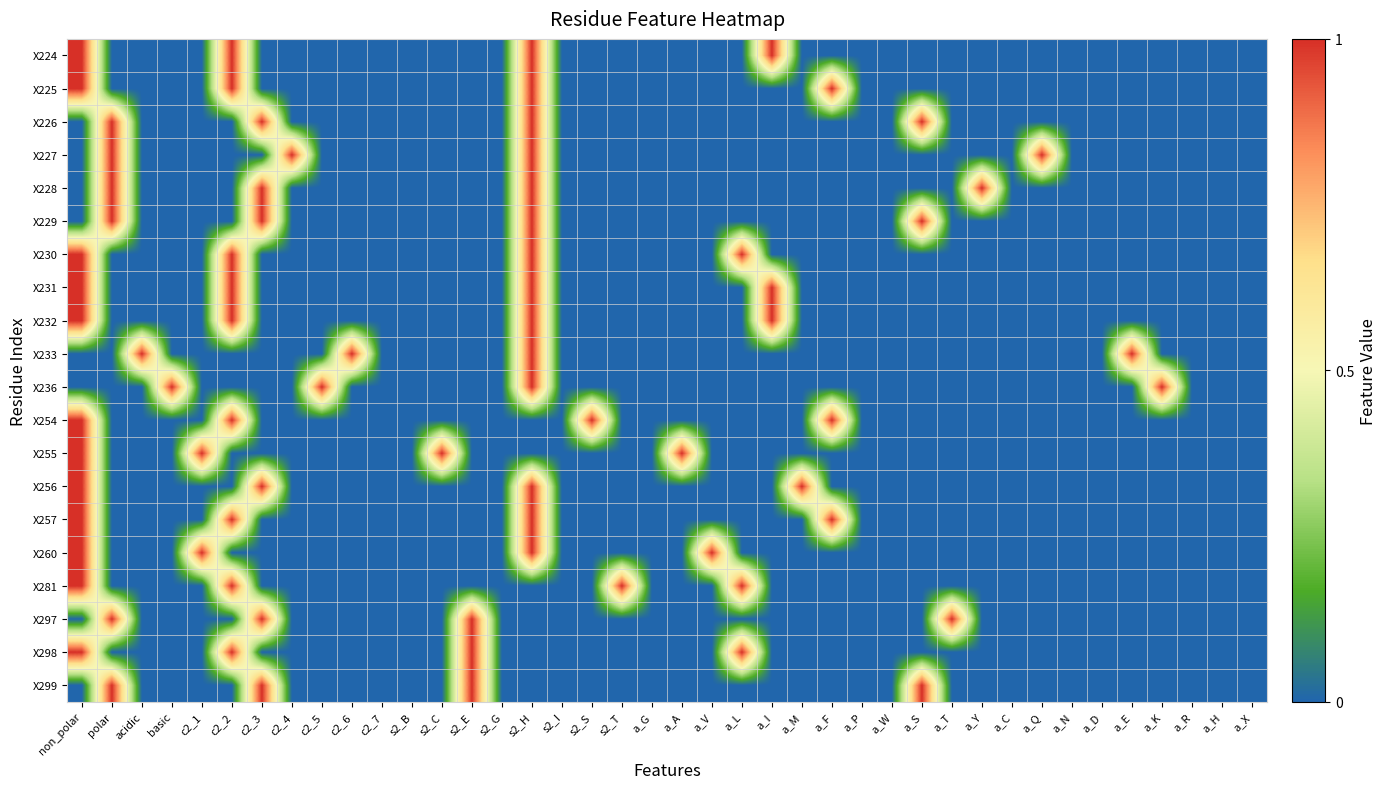

Reading right to left, what are all the values shown in this chart?

X224: a_X=0	a_H=0	a_R=0	a_K=0	a_E=0	a_D=0	a_N=0	a_Q=0	a_C=0	a_Y=0	a_T=0	a_S=0	a_W=0	a_P=0	a_F=0	a_M=0	a_I=1	a_L=0	a_V=0	a_A=0	a_G=0	s2_T=0	s2_S=0	s2_I=0	s2_H=1	s2_G=0	s2_E=0	s2_C=0	s2_B=0	c2_7=0	c2_6=0	c2_5=0	c2_4=0	c2_3=0	c2_2=1	c2_1=0	basic=0	acidic=0	polar=0	non_polar=1
X225: a_X=0	a_H=0	a_R=0	a_K=0	a_E=0	a_D=0	a_N=0	a_Q=0	a_C=0	a_Y=0	a_T=0	a_S=0	a_W=0	a_P=0	a_F=1	a_M=0	a_I=0	a_L=0	a_V=0	a_A=0	a_G=0	s2_T=0	s2_S=0	s2_I=0	s2_H=1	s2_G=0	s2_E=0	s2_C=0	s2_B=0	c2_7=0	c2_6=0	c2_5=0	c2_4=0	c2_3=0	c2_2=1	c2_1=0	basic=0	acidic=0	polar=0	non_polar=1
X226: a_X=0	a_H=0	a_R=0	a_K=0	a_E=0	a_D=0	a_N=0	a_Q=0	a_C=0	a_Y=0	a_T=0	a_S=1	a_W=0	a_P=0	a_F=0	a_M=0	a_I=0	a_L=0	a_V=0	a_A=0	a_G=0	s2_T=0	s2_S=0	s2_I=0	s2_H=1	s2_G=0	s2_E=0	s2_C=0	s2_B=0	c2_7=0	c2_6=0	c2_5=0	c2_4=0	c2_3=1	c2_2=0	c2_1=0	basic=0	acidic=0	polar=1	non_polar=0
X227: a_X=0	a_H=0	a_R=0	a_K=0	a_E=0	a_D=0	a_N=0	a_Q=1	a_C=0	a_Y=0	a_T=0	a_S=0	a_W=0	a_P=0	a_F=0	a_M=0	a_I=0	a_L=0	a_V=0	a_A=0	a_G=0	s2_T=0	s2_S=0	s2_I=0	s2_H=1	s2_G=0	s2_E=0	s2_C=0	s2_B=0	c2_7=0	c2_6=0	c2_5=0	c2_4=1	c2_3=0	c2_2=0	c2_1=0	basic=0	acidic=0	polar=1	non_polar=0
X228: a_X=0	a_H=0	a_R=0	a_K=0	a_E=0	a_D=0	a_N=0	a_Q=0	a_C=0	a_Y=1	a_T=0	a_S=0	a_W=0	a_P=0	a_F=0	a_M=0	a_I=0	a_L=0	a_V=0	a_A=0	a_G=0	s2_T=0	s2_S=0	s2_I=0	s2_H=1	s2_G=0	s2_E=0	s2_C=0	s2_B=0	c2_7=0	c2_6=0	c2_5=0	c2_4=0	c2_3=1	c2_2=0	c2_1=0	basic=0	acidic=0	polar=1	non_polar=0
X229: a_X=0	a_H=0	a_R=0	a_K=0	a_E=0	a_D=0	a_N=0	a_Q=0	a_C=0	a_Y=0	a_T=0	a_S=1	a_W=0	a_P=0	a_F=0	a_M=0	a_I=0	a_L=0	a_V=0	a_A=0	a_G=0	s2_T=0	s2_S=0	s2_I=0	s2_H=1	s2_G=0	s2_E=0	s2_C=0	s2_B=0	c2_7=0	c2_6=0	c2_5=0	c2_4=0	c2_3=1	c2_2=0	c2_1=0	basic=0	acidic=0	polar=1	non_polar=0
X230: a_X=0	a_H=0	a_R=0	a_K=0	a_E=0	a_D=0	a_N=0	a_Q=0	a_C=0	a_Y=0	a_T=0	a_S=0	a_W=0	a_P=0	a_F=0	a_M=0	a_I=0	a_L=1	a_V=0	a_A=0	a_G=0	s2_T=0	s2_S=0	s2_I=0	s2_H=1	s2_G=0	s2_E=0	s2_C=0	s2_B=0	c2_7=0	c2_6=0	c2_5=0	c2_4=0	c2_3=0	c2_2=1	c2_1=0	basic=0	acidic=0	polar=0	non_polar=1
X231: a_X=0	a_H=0	a_R=0	a_K=0	a_E=0	a_D=0	a_N=0	a_Q=0	a_C=0	a_Y=0	a_T=0	a_S=0	a_W=0	a_P=0	a_F=0	a_M=0	a_I=1	a_L=0	a_V=0	a_A=0	a_G=0	s2_T=0	s2_S=0	s2_I=0	s2_H=1	s2_G=0	s2_E=0	s2_C=0	s2_B=0	c2_7=0	c2_6=0	c2_5=0	c2_4=0	c2_3=0	c2_2=1	c2_1=0	basic=0	acidic=0	polar=0	non_polar=1
X232: a_X=0	a_H=0	a_R=0	a_K=0	a_E=0	a_D=0	a_N=0	a_Q=0	a_C=0	a_Y=0	a_T=0	a_S=0	a_W=0	a_P=0	a_F=0	a_M=0	a_I=1	a_L=0	a_V=0	a_A=0	a_G=0	s2_T=0	s2_S=0	s2_I=0	s2_H=1	s2_G=0	s2_E=0	s2_C=0	s2_B=0	c2_7=0	c2_6=0	c2_5=0	c2_4=0	c2_3=0	c2_2=1	c2_1=0	basic=0	acidic=0	polar=0	non_polar=1
X233: a_X=0	a_H=0	a_R=0	a_K=0	a_E=1	a_D=0	a_N=0	a_Q=0	a_C=0	a_Y=0	a_T=0	a_S=0	a_W=0	a_P=0	a_F=0	a_M=0	a_I=0	a_L=0	a_V=0	a_A=0	a_G=0	s2_T=0	s2_S=0	s2_I=0	s2_H=1	s2_G=0	s2_E=0	s2_C=0	s2_B=0	c2_7=0	c2_6=1	c2_5=0	c2_4=0	c2_3=0	c2_2=0	c2_1=0	basic=0	acidic=1	polar=0	non_polar=0
X236: a_X=0	a_H=0	a_R=0	a_K=1	a_E=0	a_D=0	a_N=0	a_Q=0	a_C=0	a_Y=0	a_T=0	a_S=0	a_W=0	a_P=0	a_F=0	a_M=0	a_I=0	a_L=0	a_V=0	a_A=0	a_G=0	s2_T=0	s2_S=0	s2_I=0	s2_H=1	s2_G=0	s2_E=0	s2_C=0	s2_B=0	c2_7=0	c2_6=0	c2_5=1	c2_4=0	c2_3=0	c2_2=0	c2_1=0	basic=1	acidic=0	polar=0	non_polar=0
X254: a_X=0	a_H=0	a_R=0	a_K=0	a_E=0	a_D=0	a_N=0	a_Q=0	a_C=0	a_Y=0	a_T=0	a_S=0	a_W=0	a_P=0	a_F=1	a_M=0	a_I=0	a_L=0	a_V=0	a_A=0	a_G=0	s2_T=0	s2_S=1	s2_I=0	s2_H=0	s2_G=0	s2_E=0	s2_C=0	s2_B=0	c2_7=0	c2_6=0	c2_5=0	c2_4=0	c2_3=0	c2_2=1	c2_1=0	basic=0	acidic=0	polar=0	non_polar=1
X255: a_X=0	a_H=0	a_R=0	a_K=0	a_E=0	a_D=0	a_N=0	a_Q=0	a_C=0	a_Y=0	a_T=0	a_S=0	a_W=0	a_P=0	a_F=0	a_M=0	a_I=0	a_L=0	a_V=0	a_A=1	a_G=0	s2_T=0	s2_S=0	s2_I=0	s2_H=0	s2_G=0	s2_E=0	s2_C=1	s2_B=0	c2_7=0	c2_6=0	c2_5=0	c2_4=0	c2_3=0	c2_2=0	c2_1=1	basic=0	acidic=0	polar=0	non_polar=1
X256: a_X=0	a_H=0	a_R=0	a_K=0	a_E=0	a_D=0	a_N=0	a_Q=0	a_C=0	a_Y=0	a_T=0	a_S=0	a_W=0	a_P=0	a_F=0	a_M=1	a_I=0	a_L=0	a_V=0	a_A=0	a_G=0	s2_T=0	s2_S=0	s2_I=0	s2_H=1	s2_G=0	s2_E=0	s2_C=0	s2_B=0	c2_7=0	c2_6=0	c2_5=0	c2_4=0	c2_3=1	c2_2=0	c2_1=0	basic=0	acidic=0	polar=0	non_polar=1
X257: a_X=0	a_H=0	a_R=0	a_K=0	a_E=0	a_D=0	a_N=0	a_Q=0	a_C=0	a_Y=0	a_T=0	a_S=0	a_W=0	a_P=0	a_F=1	a_M=0	a_I=0	a_L=0	a_V=0	a_A=0	a_G=0	s2_T=0	s2_S=0	s2_I=0	s2_H=1	s2_G=0	s2_E=0	s2_C=0	s2_B=0	c2_7=0	c2_6=0	c2_5=0	c2_4=0	c2_3=0	c2_2=1	c2_1=0	basic=0	acidic=0	polar=0	non_polar=1
X260: a_X=0	a_H=0	a_R=0	a_K=0	a_E=0	a_D=0	a_N=0	a_Q=0	a_C=0	a_Y=0	a_T=0	a_S=0	a_W=0	a_P=0	a_F=0	a_M=0	a_I=0	a_L=0	a_V=1	a_A=0	a_G=0	s2_T=0	s2_S=0	s2_I=0	s2_H=1	s2_G=0	s2_E=0	s2_C=0	s2_B=0	c2_7=0	c2_6=0	c2_5=0	c2_4=0	c2_3=0	c2_2=0	c2_1=1	basic=0	acidic=0	polar=0	non_polar=1
X281: a_X=0	a_H=0	a_R=0	a_K=0	a_E=0	a_D=0	a_N=0	a_Q=0	a_C=0	a_Y=0	a_T=0	a_S=0	a_W=0	a_P=0	a_F=0	a_M=0	a_I=0	a_L=1	a_V=0	a_A=0	a_G=0	s2_T=1	s2_S=0	s2_I=0	s2_H=0	s2_G=0	s2_E=0	s2_C=0	s2_B=0	c2_7=0	c2_6=0	c2_5=0	c2_4=0	c2_3=0	c2_2=1	c2_1=0	basic=0	acidic=0	polar=0	non_polar=1
X297: a_X=0	a_H=0	a_R=0	a_K=0	a_E=0	a_D=0	a_N=0	a_Q=0	a_C=0	a_Y=0	a_T=1	a_S=0	a_W=0	a_P=0	a_F=0	a_M=0	a_I=0	a_L=0	a_V=0	a_A=0	a_G=0	s2_T=0	s2_S=0	s2_I=0	s2_H=0	s2_G=0	s2_E=1	s2_C=0	s2_B=0	c2_7=0	c2_6=0	c2_5=0	c2_4=0	c2_3=1	c2_2=0	c2_1=0	basic=0	acidic=0	polar=1	non_polar=0
X298: a_X=0	a_H=0	a_R=0	a_K=0	a_E=0	a_D=0	a_N=0	a_Q=0	a_C=0	a_Y=0	a_T=0	a_S=0	a_W=0	a_P=0	a_F=0	a_M=0	a_I=0	a_L=1	a_V=0	a_A=0	a_G=0	s2_T=0	s2_S=0	s2_I=0	s2_H=0	s2_G=0	s2_E=1	s2_C=0	s2_B=0	c2_7=0	c2_6=0	c2_5=0	c2_4=0	c2_3=0	c2_2=1	c2_1=0	basic=0	acidic=0	polar=0	non_polar=1
X299: a_X=0	a_H=0	a_R=0	a_K=0	a_E=0	a_D=0	a_N=0	a_Q=0	a_C=0	a_Y=0	a_T=0	a_S=1	a_W=0	a_P=0	a_F=0	a_M=0	a_I=0	a_L=0	a_V=0	a_A=0	a_G=0	s2_T=0	s2_S=0	s2_I=0	s2_H=0	s2_G=0	s2_E=1	s2_C=0	s2_B=0	c2_7=0	c2_6=0	c2_5=0	c2_4=0	c2_3=1	c2_2=0	c2_1=0	basic=0	acidic=0	polar=1	non_polar=0